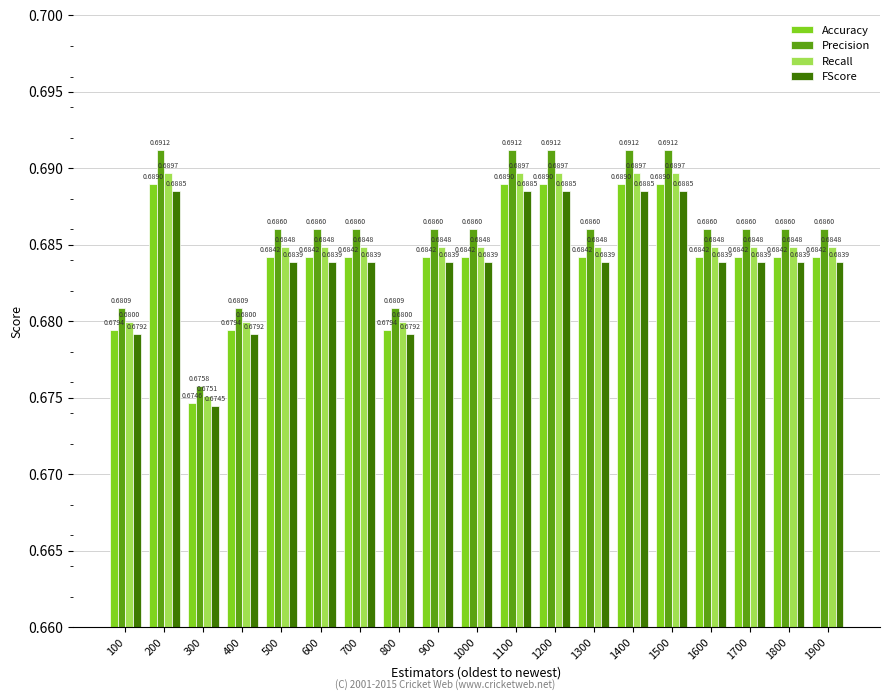

List the series in order of their peak value, highest first.

Precision, Recall, Accuracy, FScore